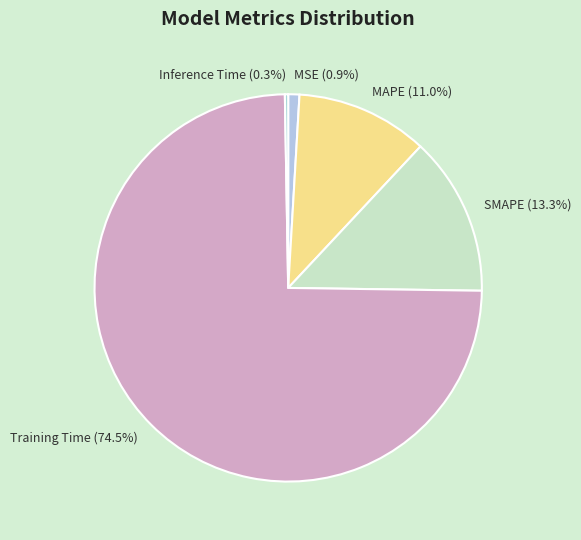

Between MAPE (11.0%) and Training Time (74.5%), which is larger?

Training Time (74.5%)